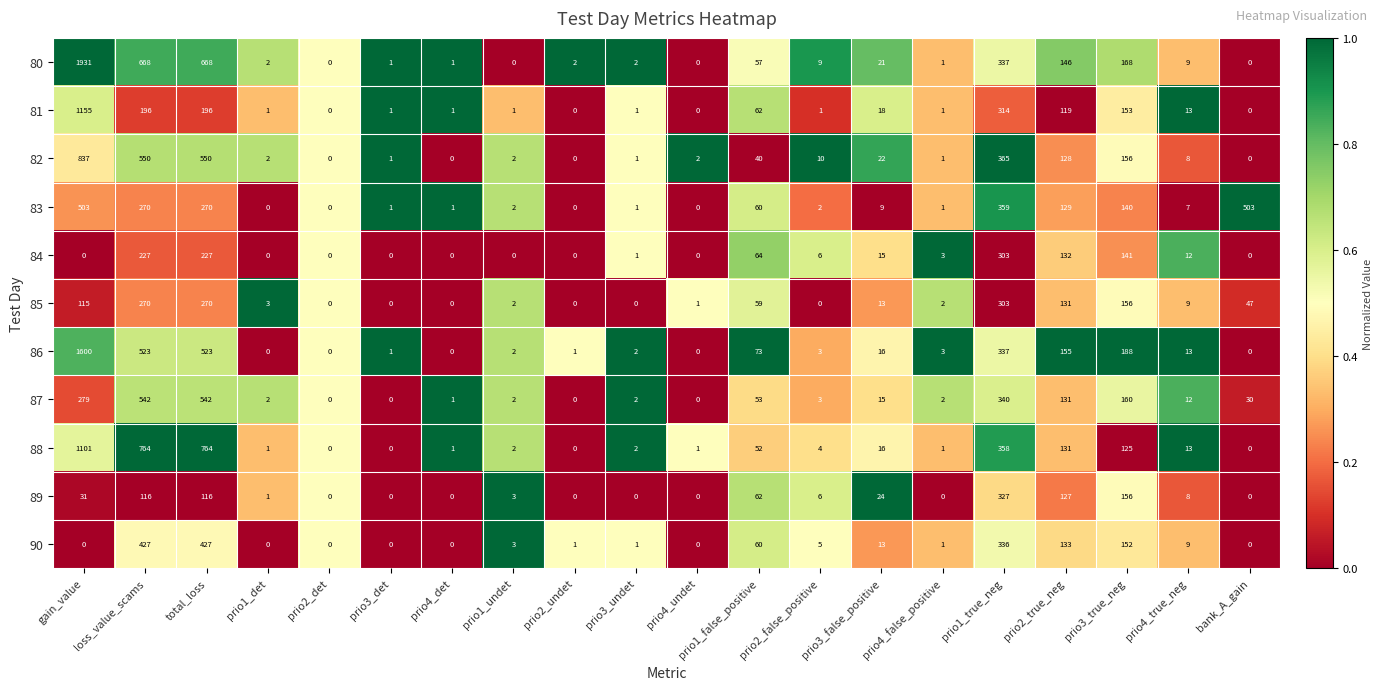

What is the sum of the 87 values at prio1_false_positive and prio1_true_neg?

393